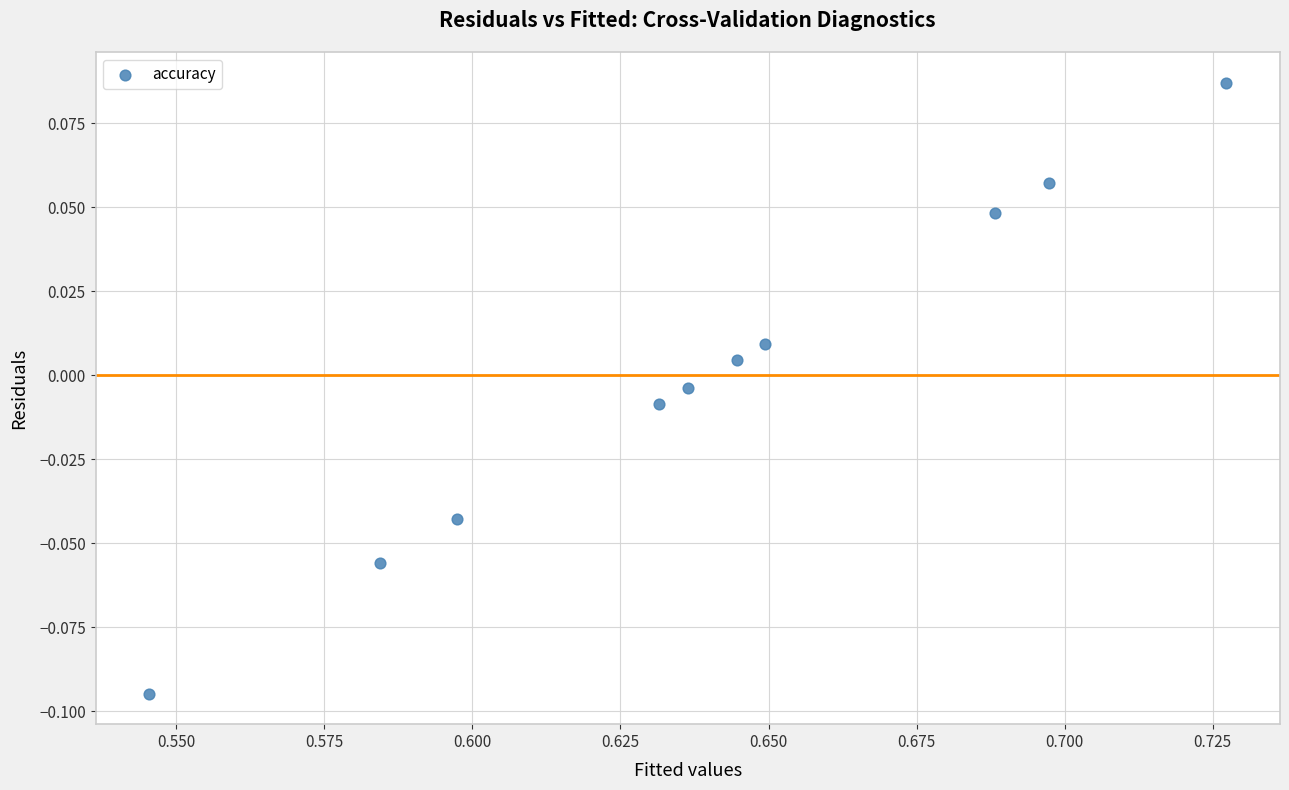

What is the average X value?

0.6